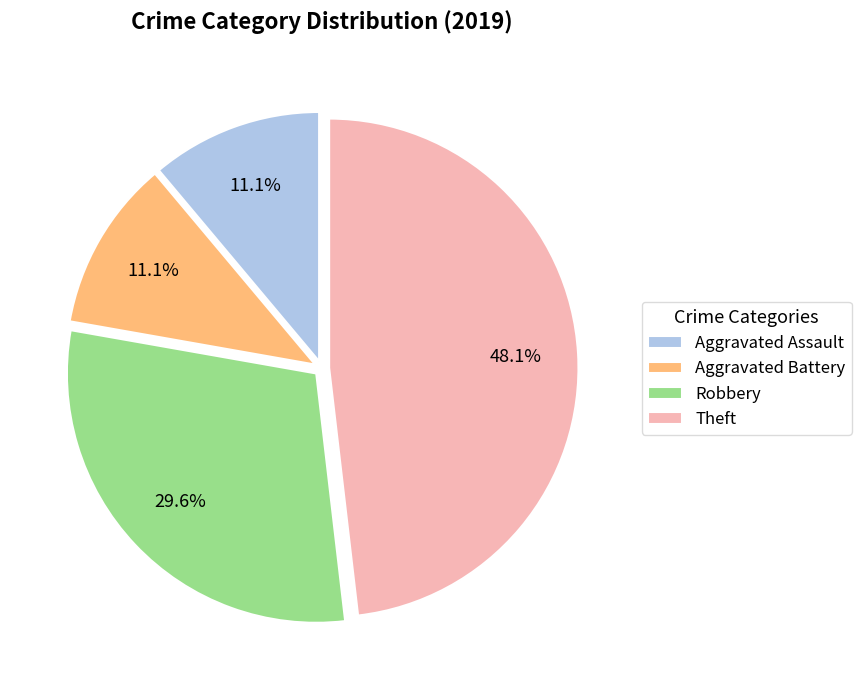

How many segments does this pie chart have?

4